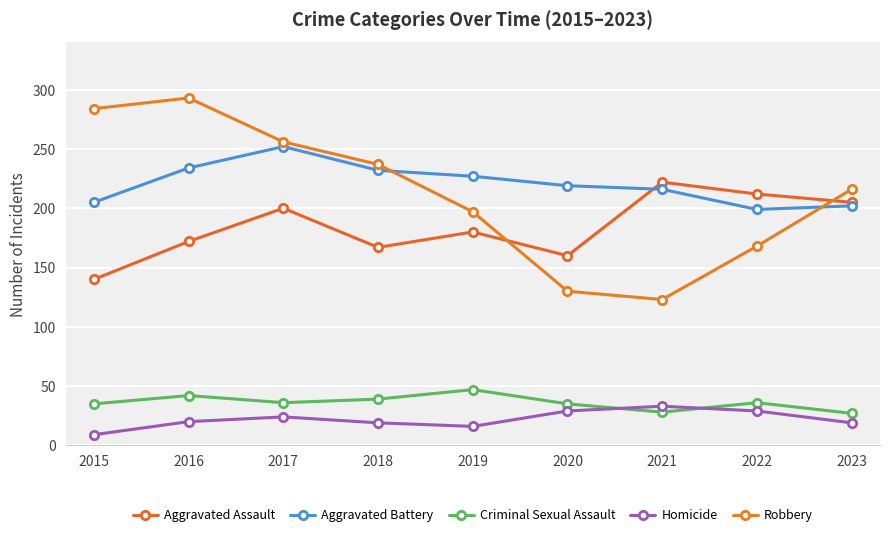

Reading left to right, what are all the values shown in this chart?

Aggravated Assault: 140	172	200	167	180	160	222	212	205
Aggravated Battery: 205	234	252	232	227	219	216	199	202
Criminal Sexual Assault: 35	42	36	39	47	35	28	36	27
Homicide: 9	20	24	19	16	29	33	29	19
Robbery: 284	293	256	237	197	130	123	168	216